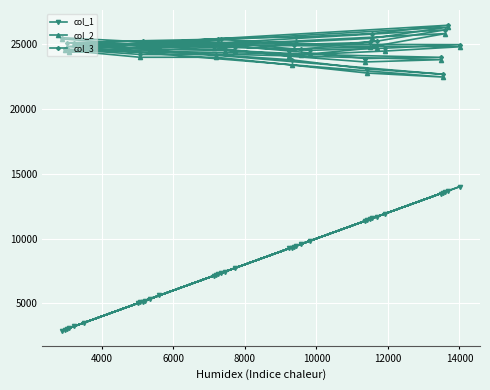

True or false: col_2 and col_1 cross at least once.

False